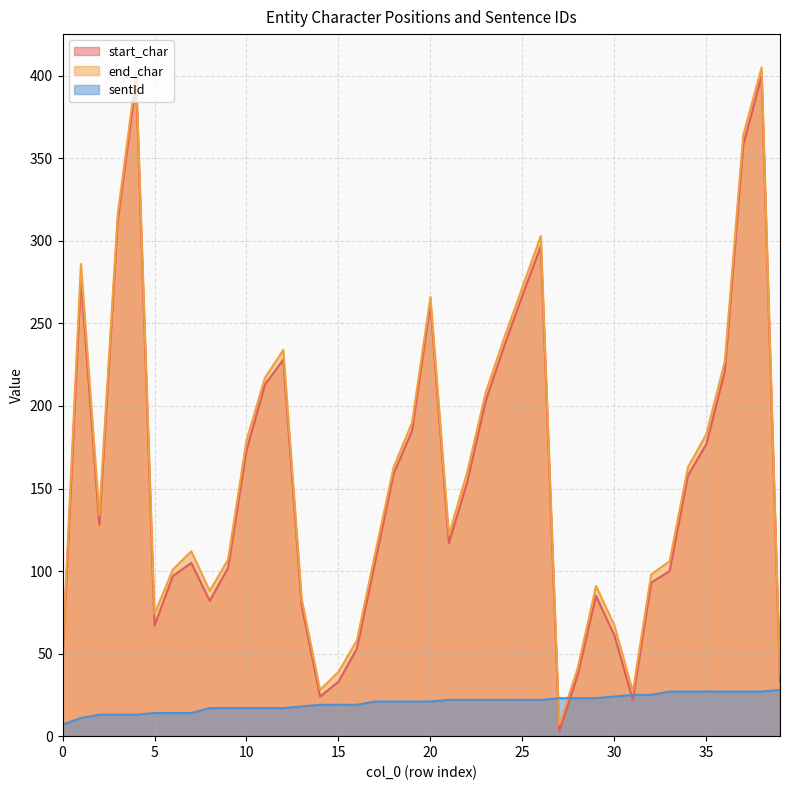

Between 33 and 38, which is larger?

38